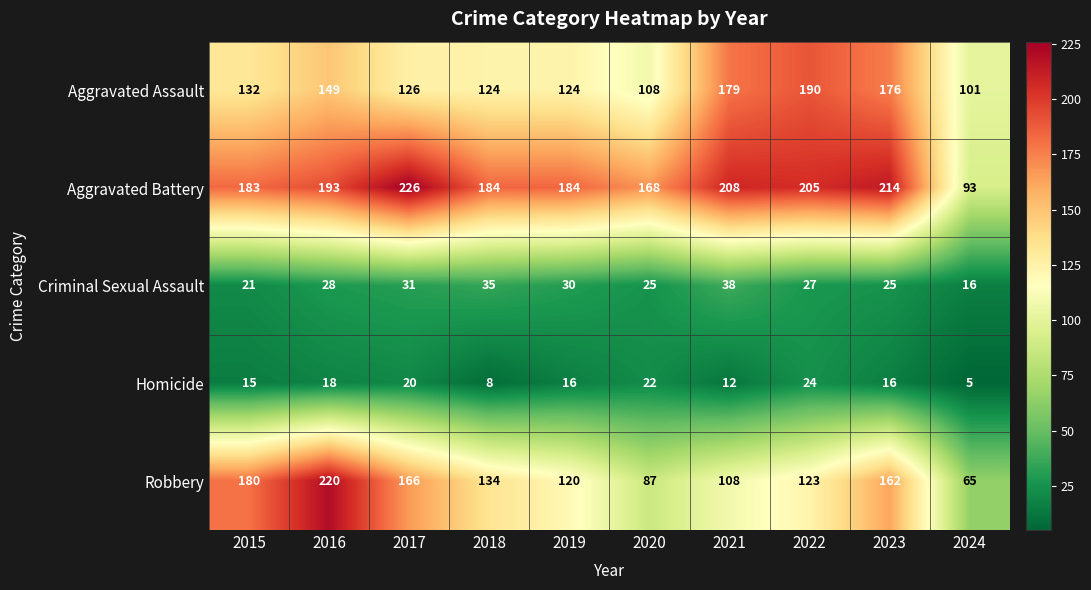

What is the sum of the Robbery values at 2021 and 2024?

173